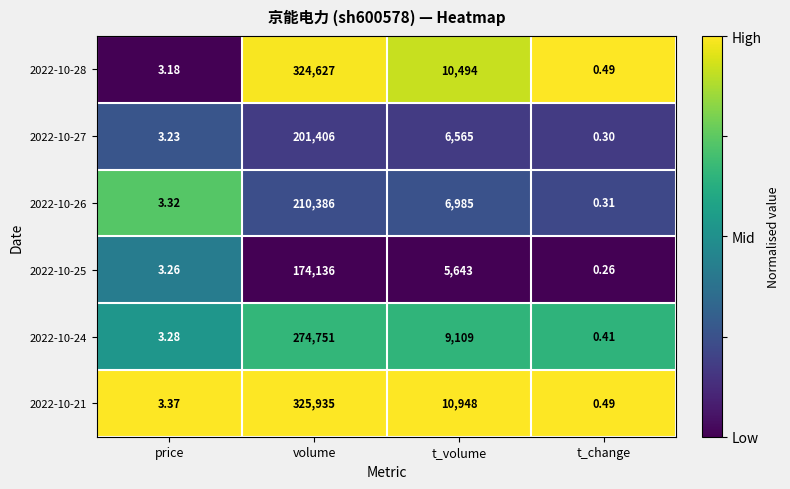

Is the value of 2022-10-28 at volume greater than the value of 2022-10-24 at price?

Yes